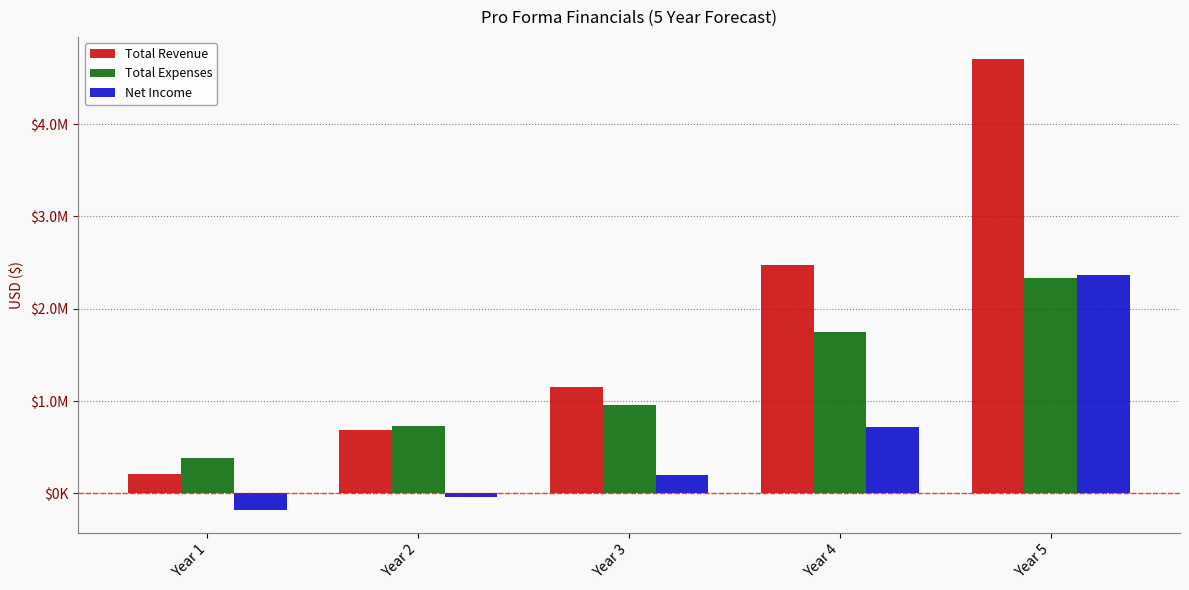

Reading right to left, extract all data points from this chart.

Total Revenue: Year 5=4700950.0	Year 4=2469700.0	Year 3=1157200.0	Year 2=684700.0	Year 1=205637.5
Total Expenses: Year 5=2337000.0	Year 4=1752000.0	Year 3=962000.0	Year 2=728000.0	Year 1=386250.0
Net Income: Year 5=2363950.0	Year 4=717700.0	Year 3=195200.0	Year 2=-43300.0	Year 1=-180612.5